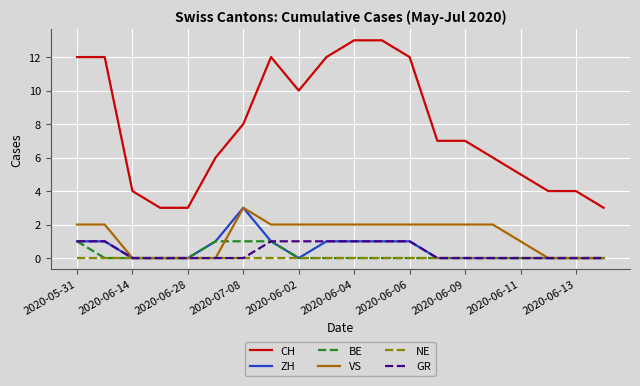

True or false: VS and CH intersect in this chart.

False